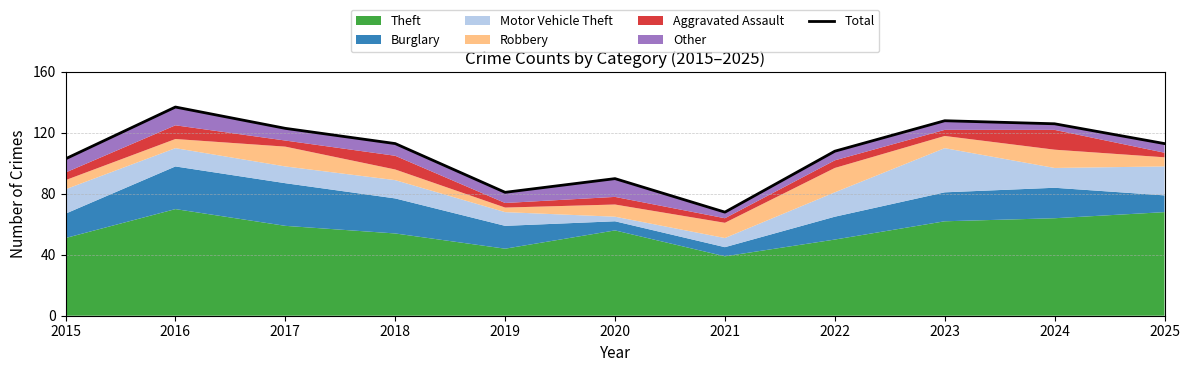

How many lines are shown in the chart?

1